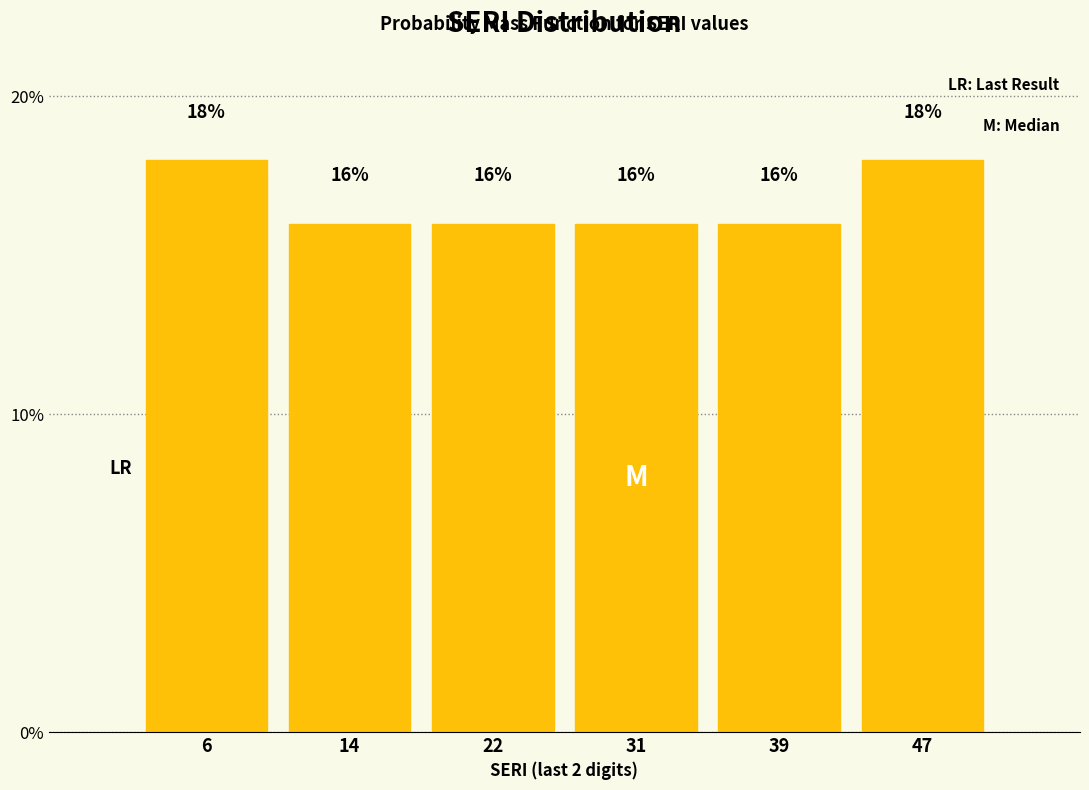

How tall is the bar that spans 43 to 51 on the x-axis? The bar edges are not printed on the chart, so give them approximately, as read against the axis.

18